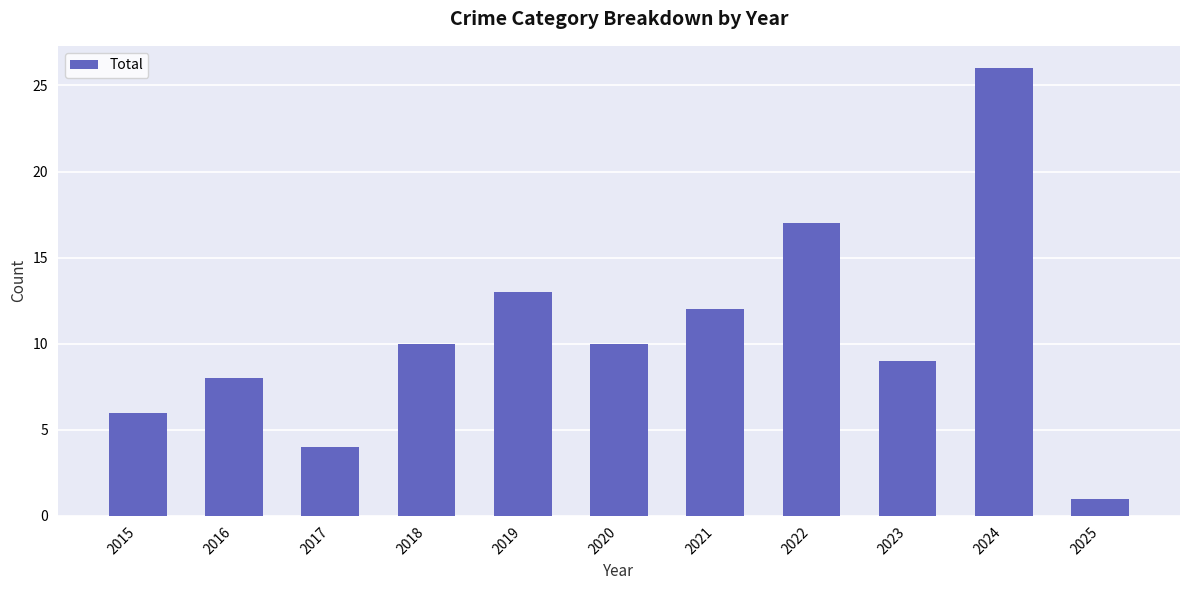

What is the approximate value at 2024?

26